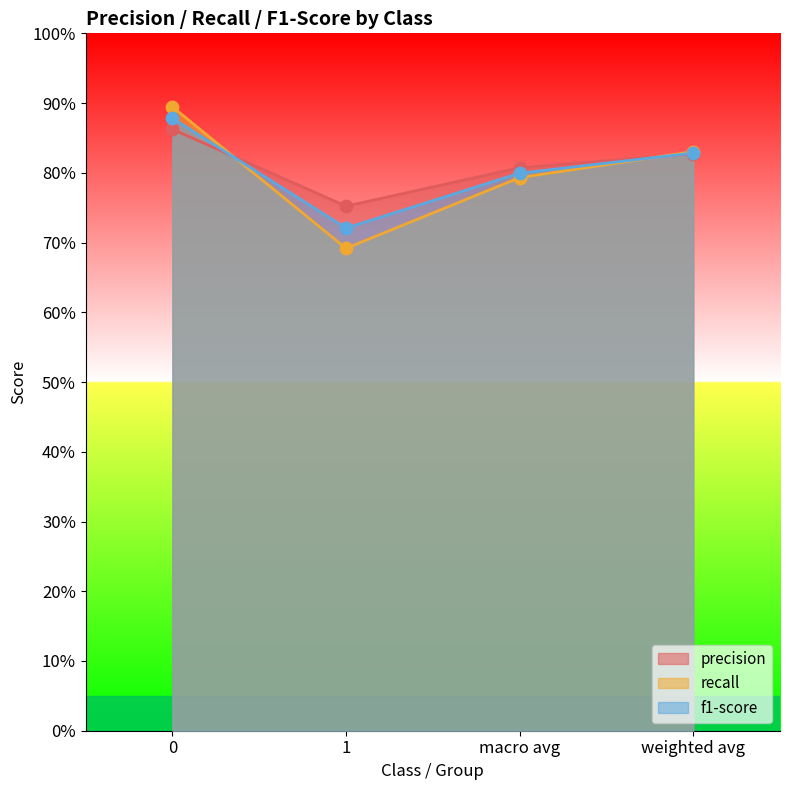

Which series has the largest total across all categories?

precision